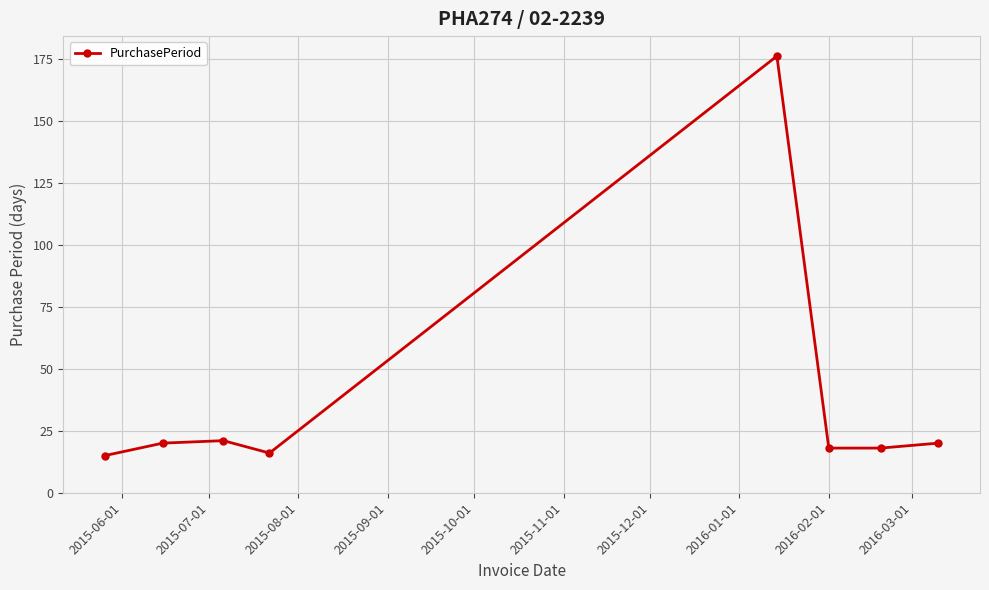

What is the value of the 5th point from the left?

176